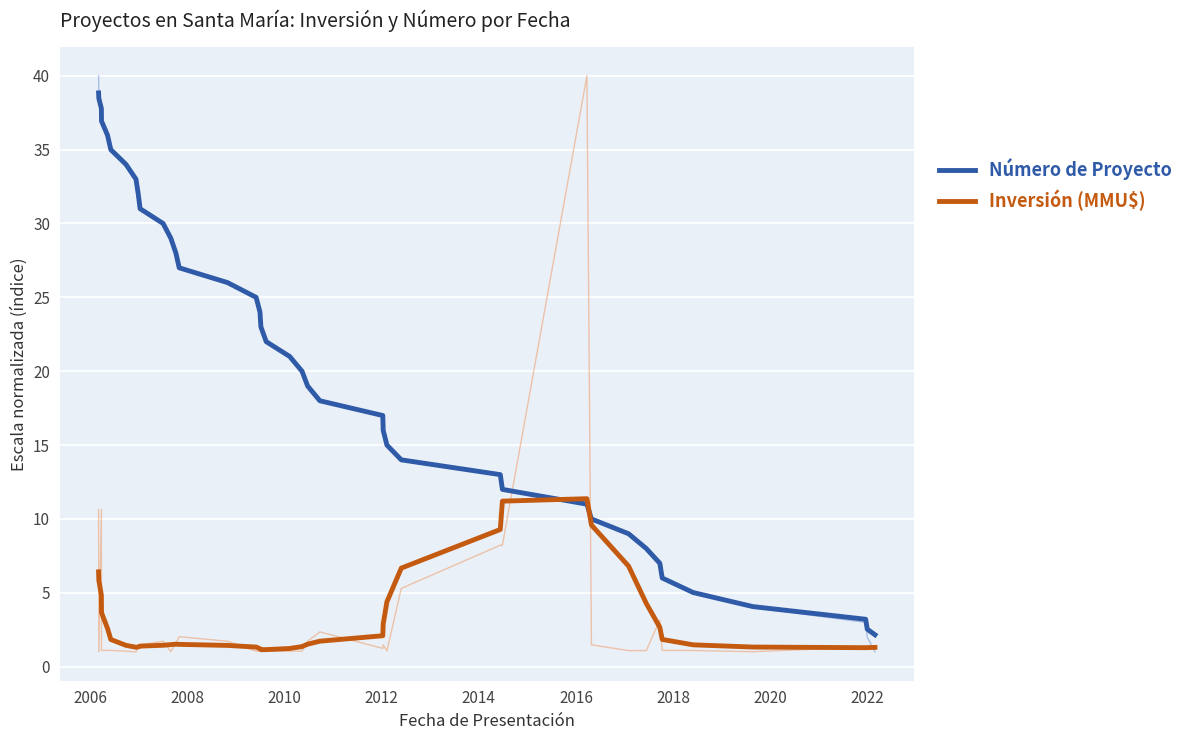

The value of Inversión (MMU$) at 12 is 0.4. True or false?

False